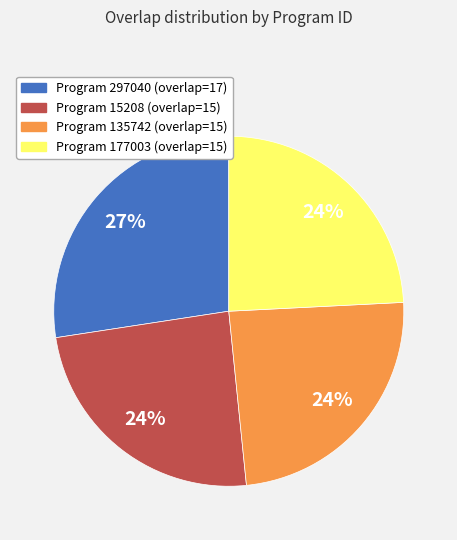

To the nearest percent, what is the difference between the largest and smallest slice percentages?

3%